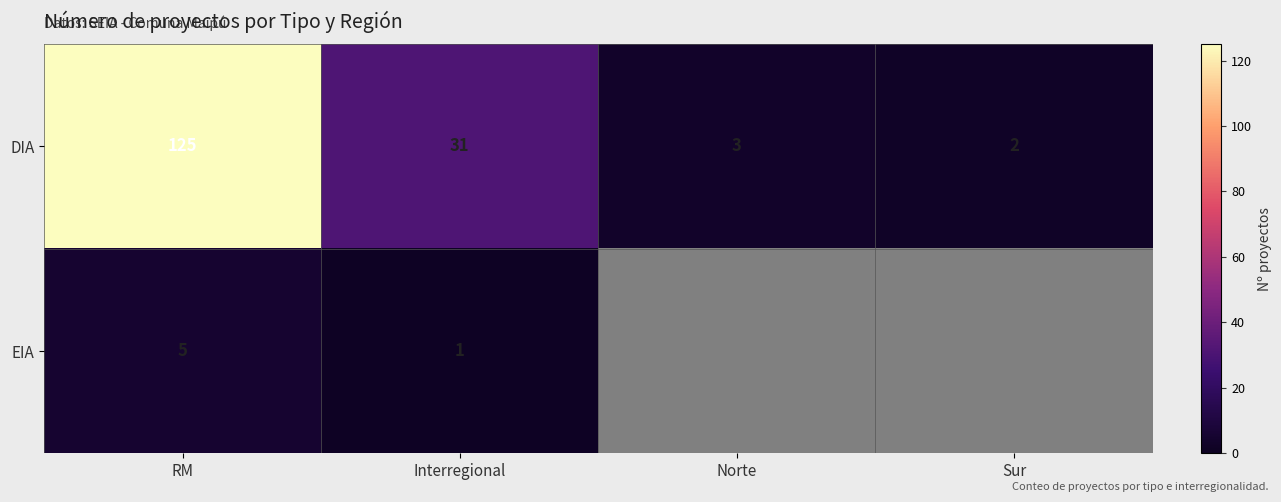

At which category is the sum across all series the highest?

RM